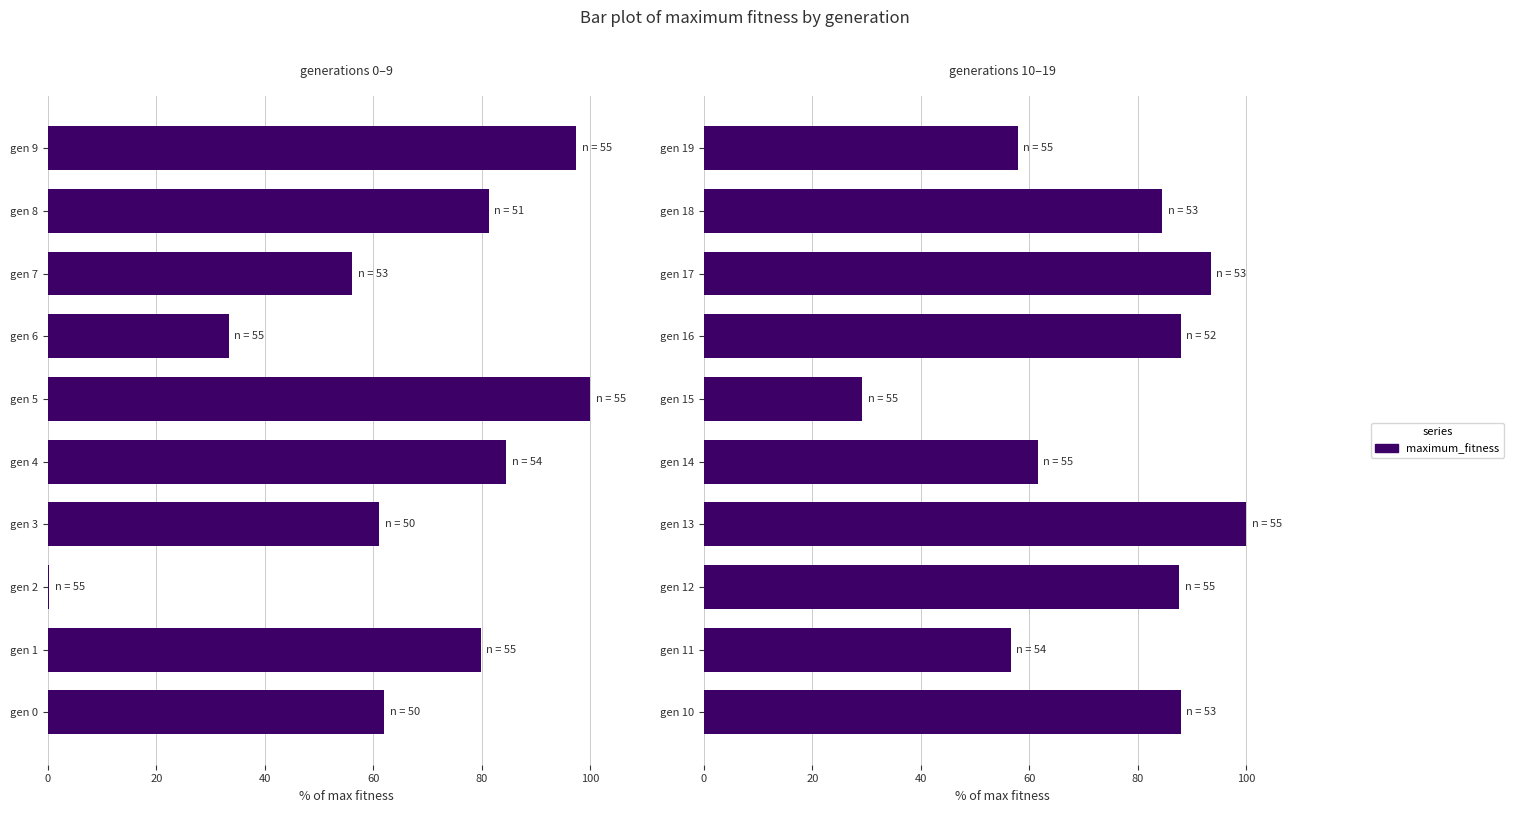

Between gen 15 and gen 16, which is larger?

gen 16